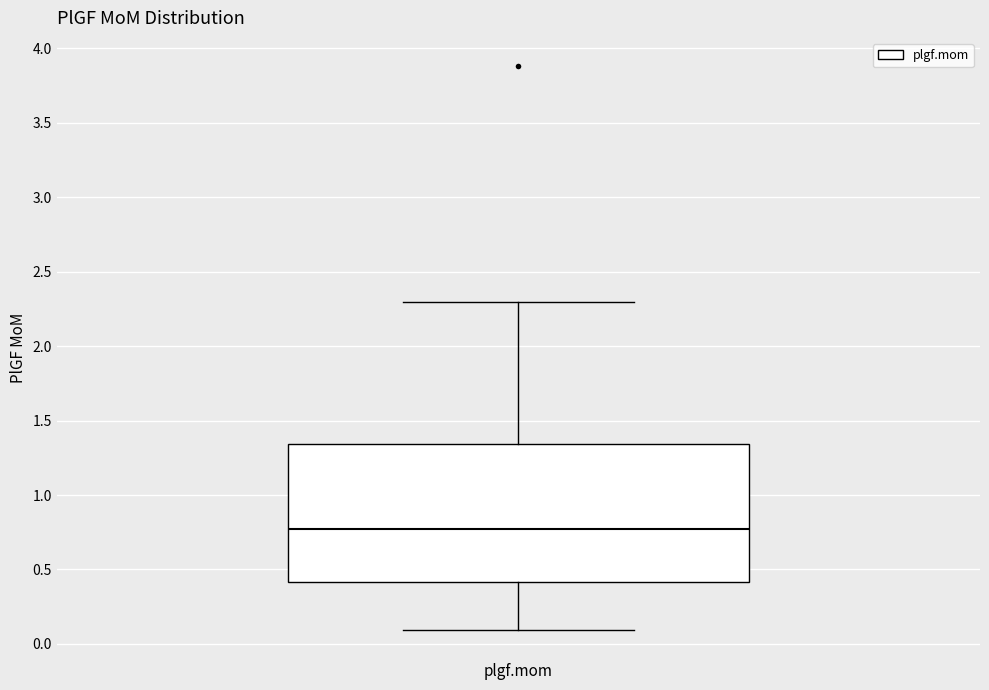

Transcribe this box plot: give where the median line is, the range the box spans, and where the two whiskers end, as read against the y-axis. The values are not printed on the chart, so give them approximately, as read against the axis.

median 0.75, box 0.40 to 1.35, whiskers 0.10 to 2.30